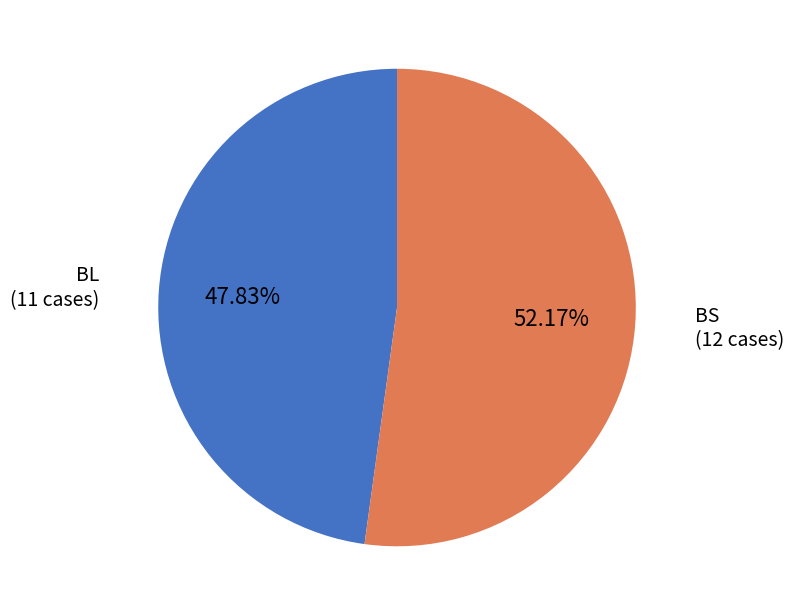

Is there any slice that represents more than half of the pie?

Yes